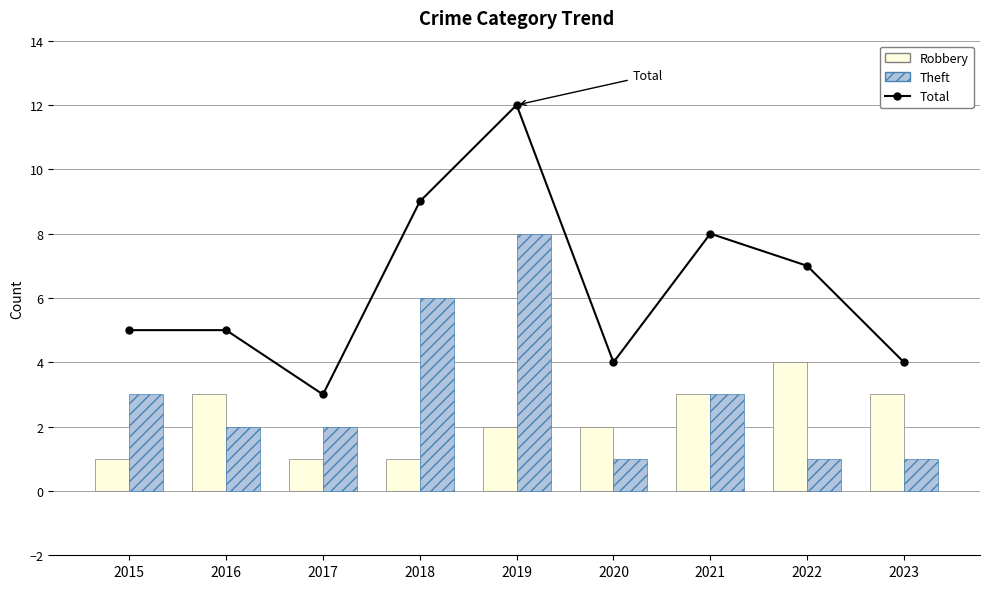

How many groups of bars are there?

9